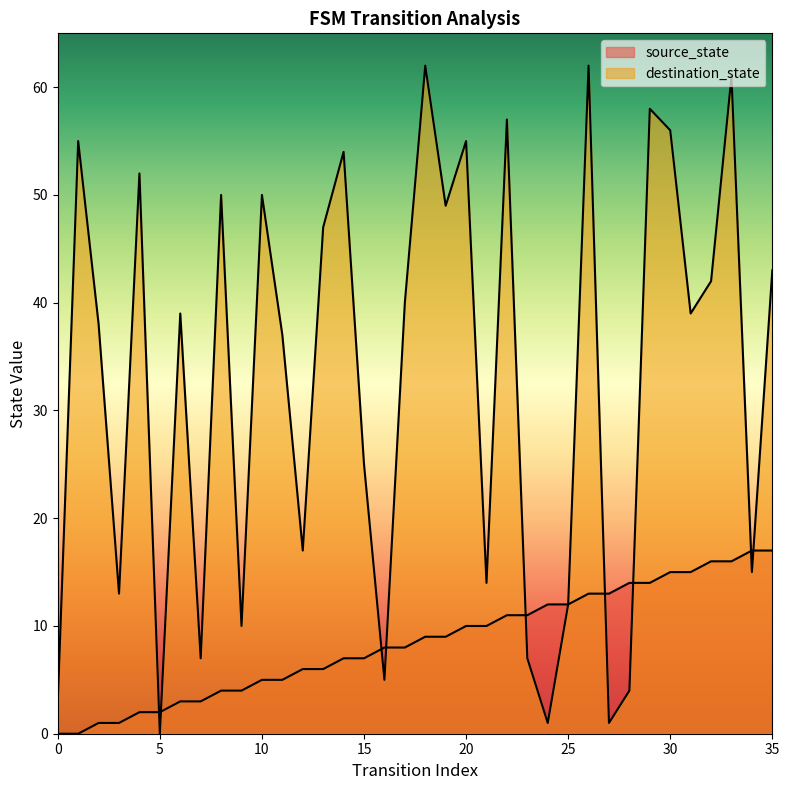

Between which two adjacent categories do source_state and destination_state first intersect?

4 and 5